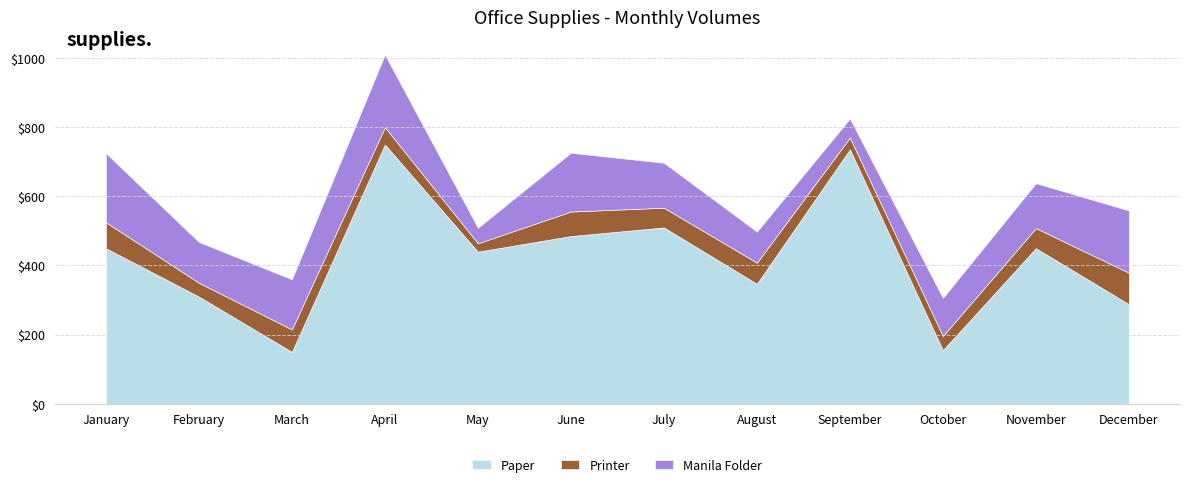

True or false: Manila Folder and Printer cross at least once.

False